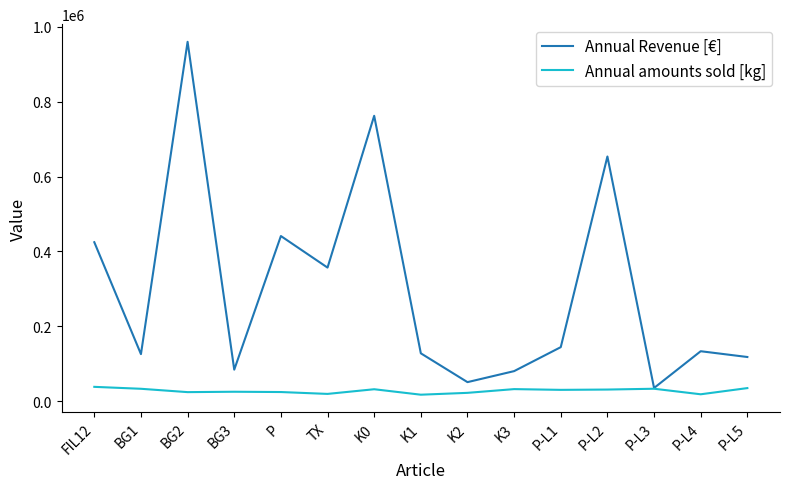

Where is Annual Revenue [€] nearest to the value 497704?

P